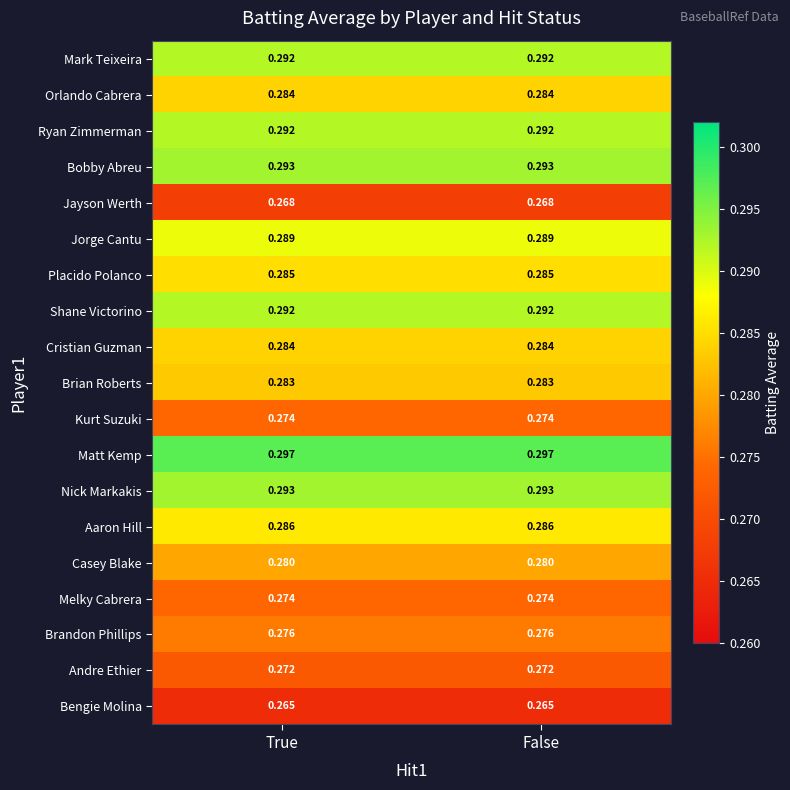

Which series has the largest total across all categories?

Matt Kemp